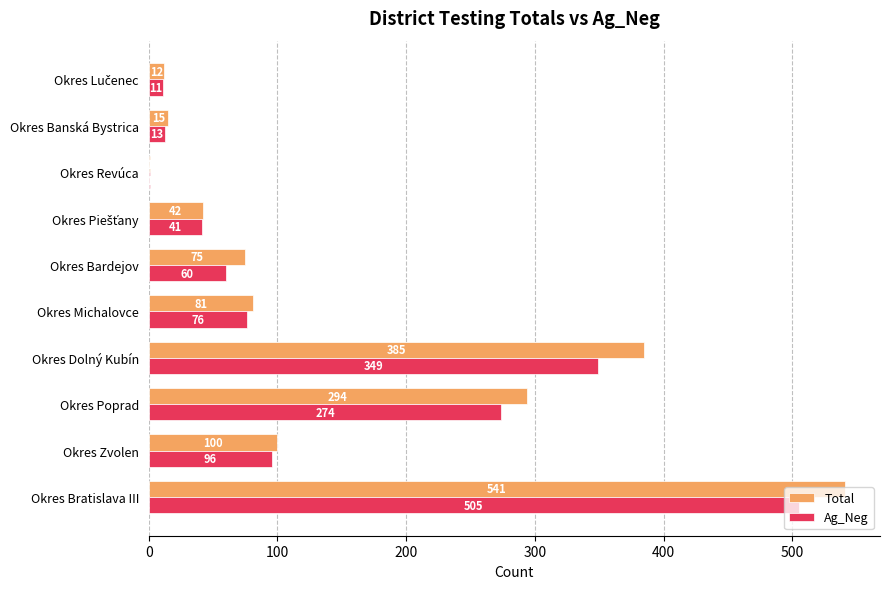

At which label is Total closest to 271?

Okres Poprad